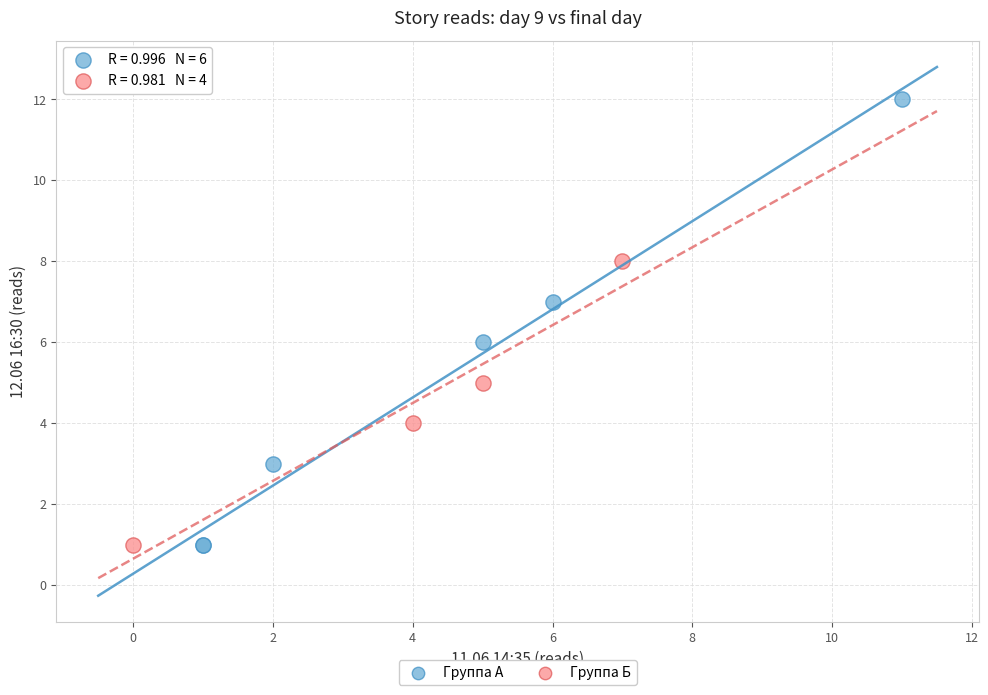

Which series has the largest Y range (max minus min)?

Группа А